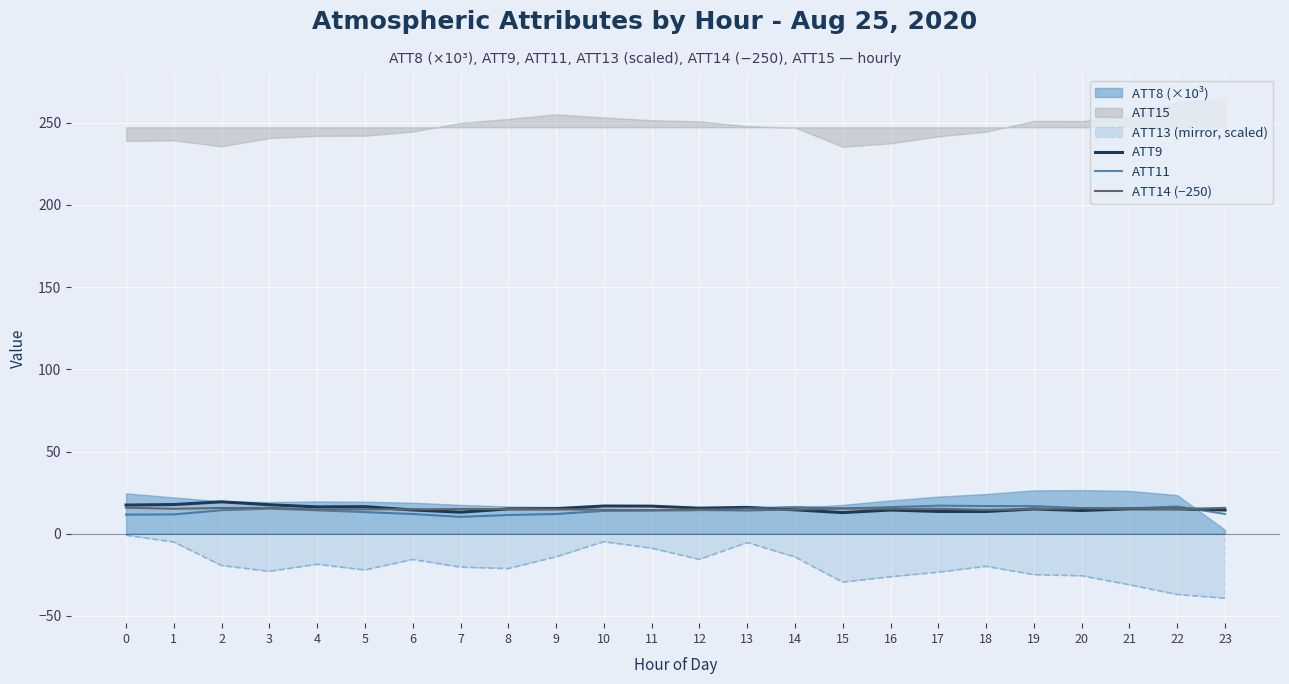

What is the difference between the highest and lowest values at 3?

2.4